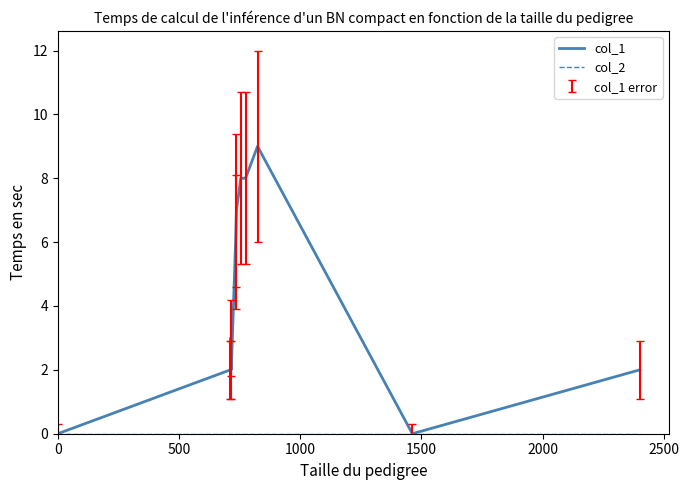

Which series has the largest range (max minus min)?

col_1